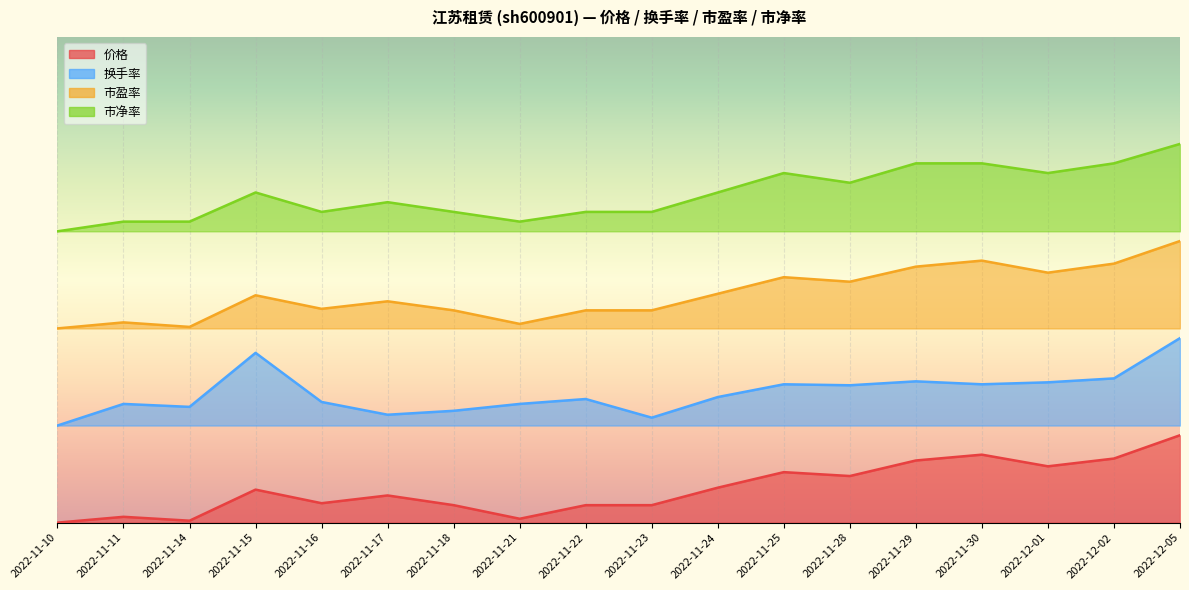

Which series has the largest range (max minus min)?

市盈率